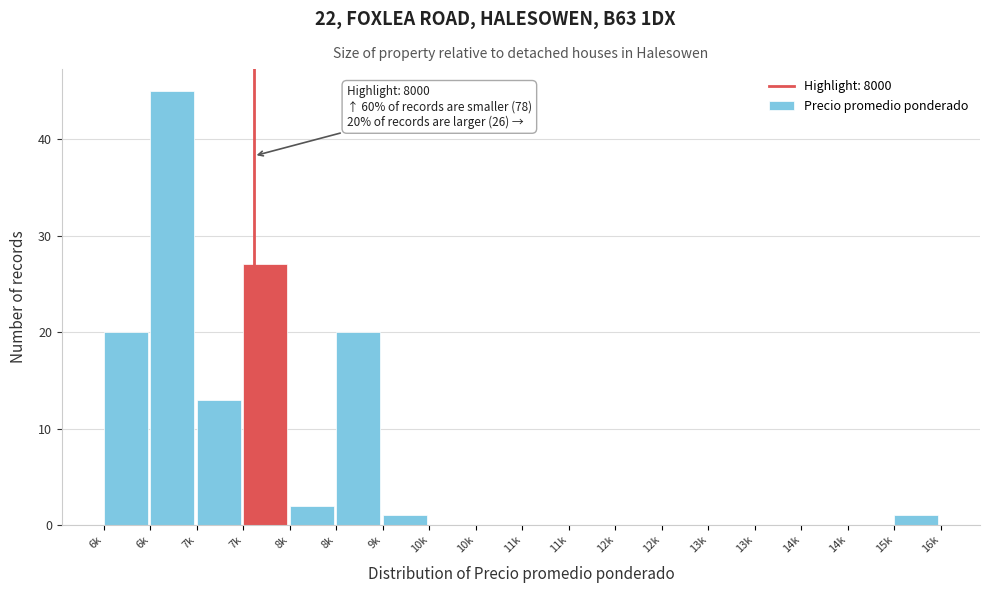

Are the bars horizontal?

No